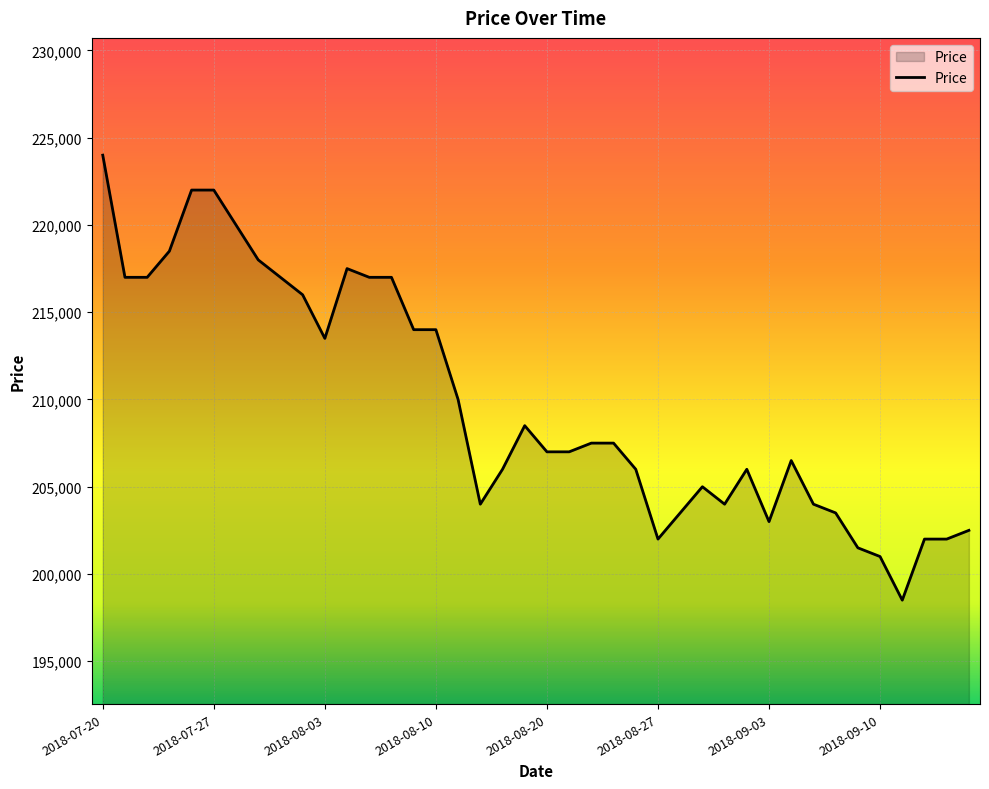

Reading left to right, list all the values displayed in this chart.

224000	217000	217000	218500	222000	222000	220000	218000	217000	216000	213500	217500	217000	217000	214000	214000	210000	204000	206000	208500	207000	207000	207500	207500	206000	202000	203500	205000	204000	206000	203000	206500	204000	203500	201500	201000	198500	202000	202000	202500